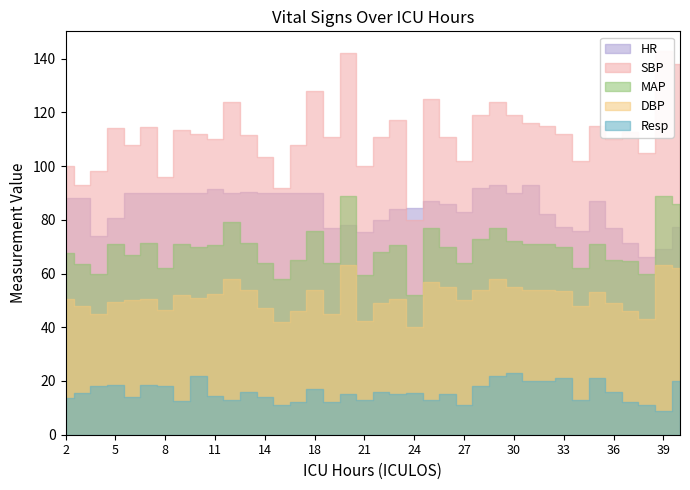

Reading right to left, transcribe all the data shown in this chart.

HR: 77.5	69.0	66.0	71.5	77.0	87.0	76.0	77.5	82.0	93.0	90.0	93.0	92.0	83.0	86.0	87.0	84.5	84.0	80.0	75.5	78.0	77.0	90.0	90.0	90.0	90.0	90.5	90.0	91.5	90.0	90.0	90.0	90.0	90.0	80.5	74.0	88.0	88.0
SBP: 138.0	143.0	105.0	112.5	110.0	115.0	102.0	112.0	115.0	116.0	119.0	124.0	119.0	102.0	111.0	125.0	80.0	117.0	111.0	100.0	142.0	111.0	128.0	108.0	92.0	103.5	111.5	124.0	110.0	112.0	113.5	96.0	114.5	108.0	114.0	98.0	93.0	100.0
MAP: 86.0	89.0	60.0	64.5	65.0	71.0	62.0	70.0	71.0	71.0	72.0	77.0	73.0	64.0	70.0	77.0	52.0	70.5	68.0	59.5	89.0	64.0	76.0	65.0	58.0	64.0	71.5	79.0	70.5	70.0	71.0	62.0	71.5	67.0	71.0	60.0	63.5	67.5
DBP: 62.0	63.0	43.0	46.0	49.0	53.0	48.0	53.5	54.0	54.0	55.0	58.0	54.0	50.0	55.0	57.0	40.0	50.5	49.0	42.5	63.0	45.0	54.0	46.0	42.0	47.0	54.0	58.0	52.5	51.0	52.0	46.5	50.5	50.0	49.5	45.0	48.0	50.5
Resp: 20.0	9.0	11.0	12.0	16.0	21.0	13.0	21.0	20.0	20.0	23.0	22.0	18.0	11.0	15.0	13.0	15.5	15.0	16.0	13.0	15.0	12.0	17.0	12.0	11.0	14.0	16.0	13.0	14.5	22.0	12.5	18.0	18.5	14.0	18.5	18.0	15.5	13.5